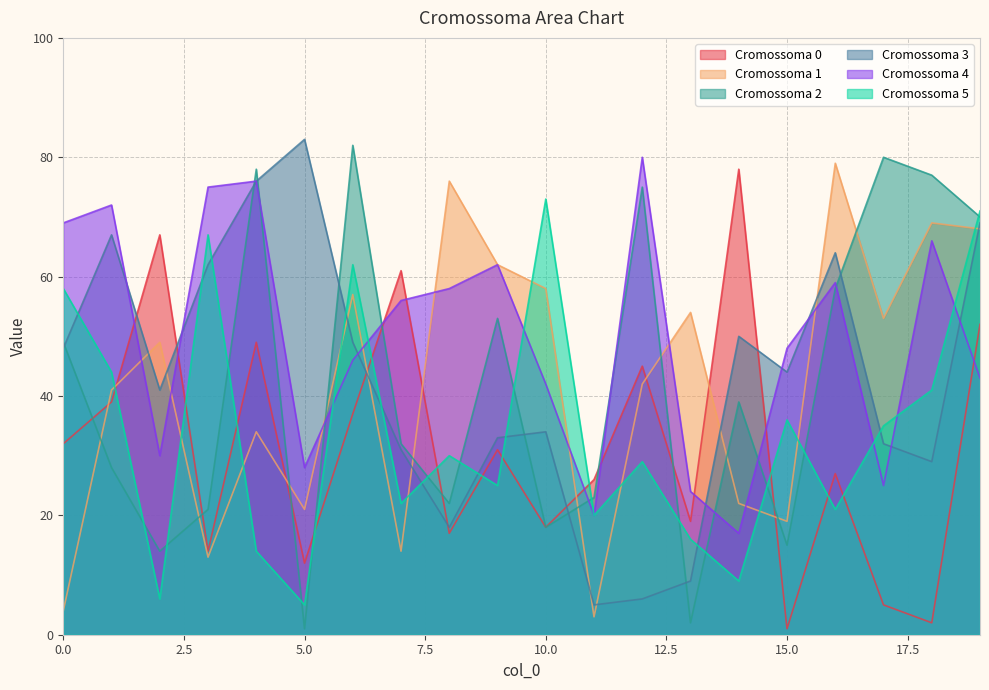

Where does the Cromossoma 1 series first go above 49?

6